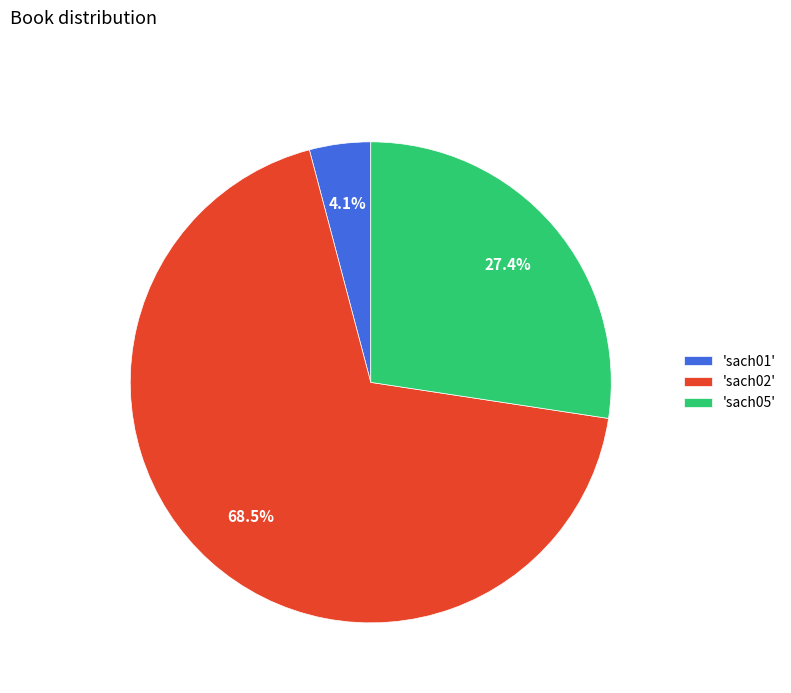

What percentage do 'sach01' and 'sach02' together represent?

72.6%